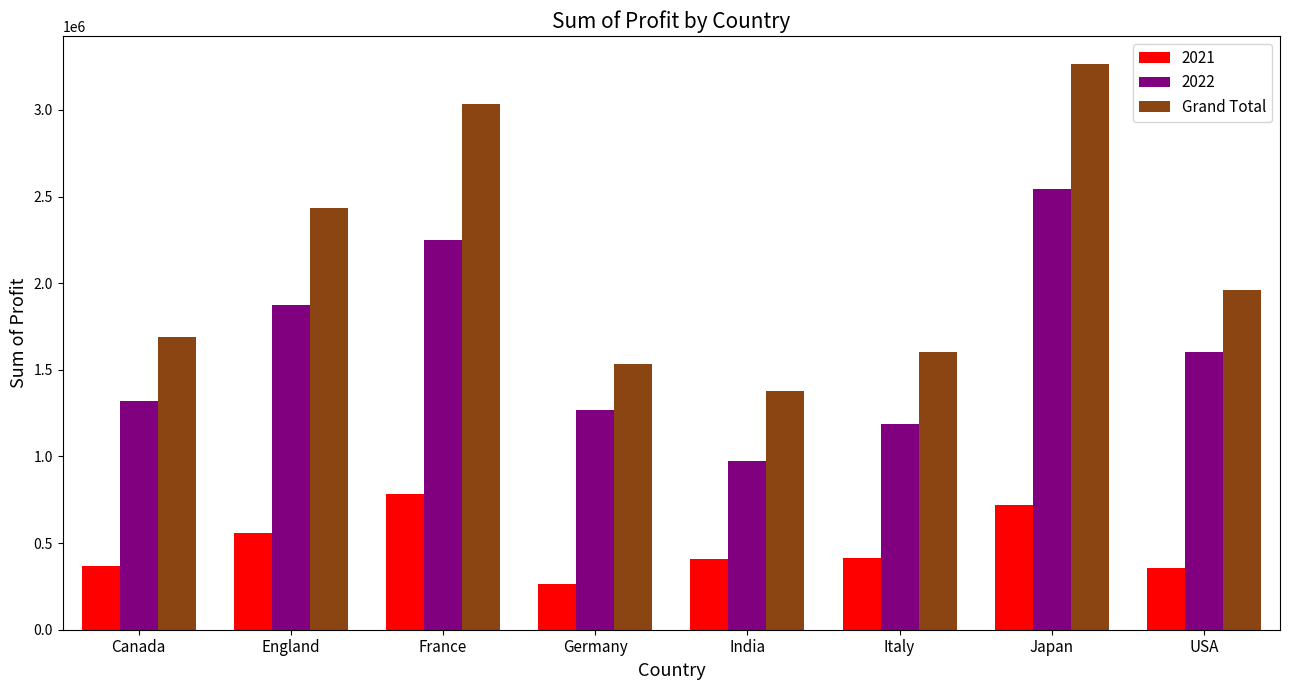

Rank the series at Canada from lowest to highest value.

2021, 2022, Grand Total